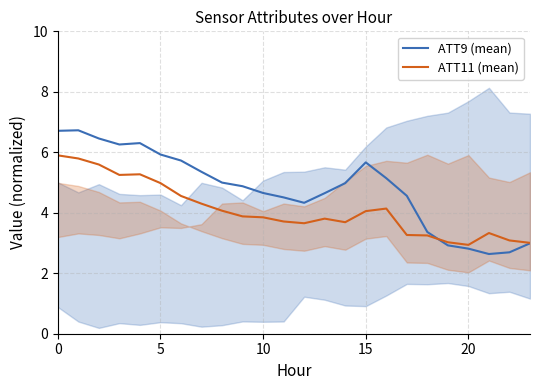

Is it true that ATT11 (mean) equals 3.0 at 23?

True